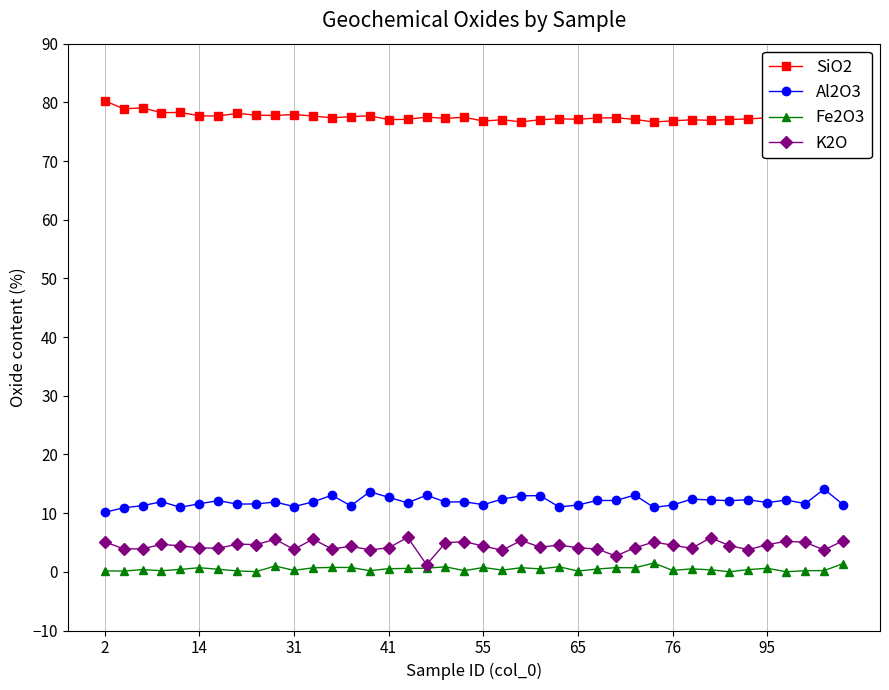

What is the value of the Al2O3 point at the 12th from the left?

11.9